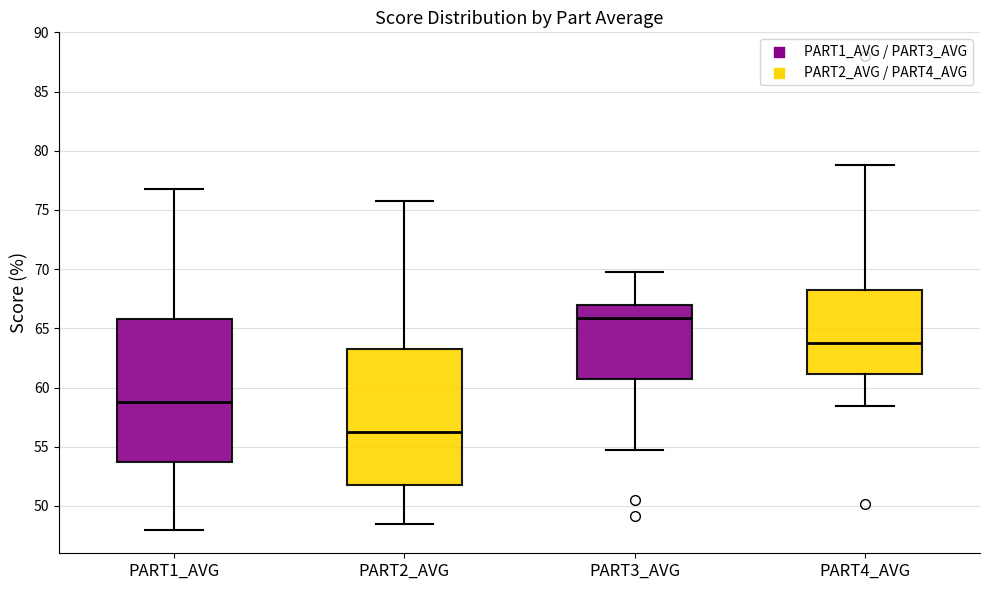

Comparing the boxes themselves (not the whiskers), which one is the tallest?

PART1_AVG